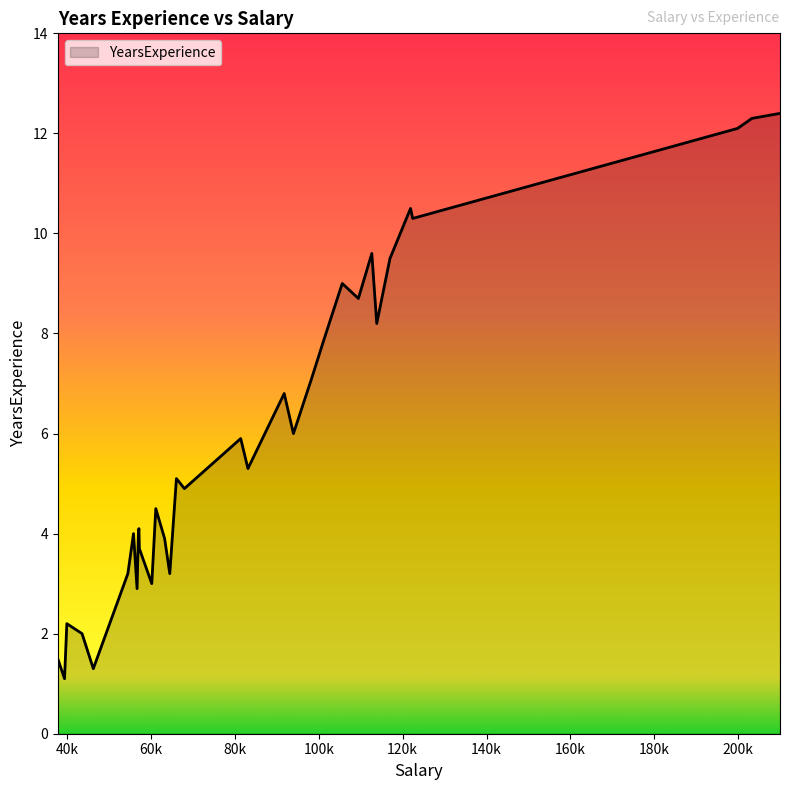

What is the difference between the maximum and minimum values?

11.3